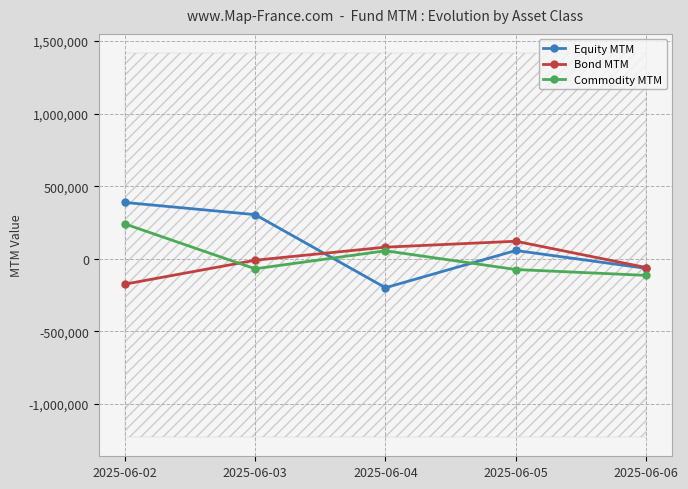

What is the total value across all series at 2025-06-02?

453240.4